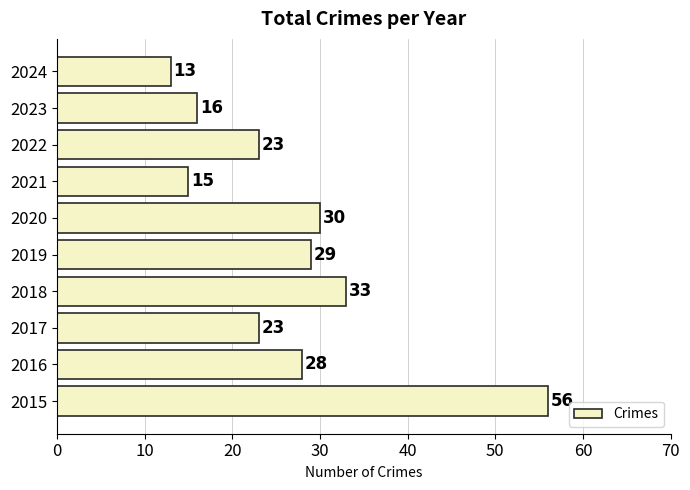

At which label is the value closest to 34?

2018